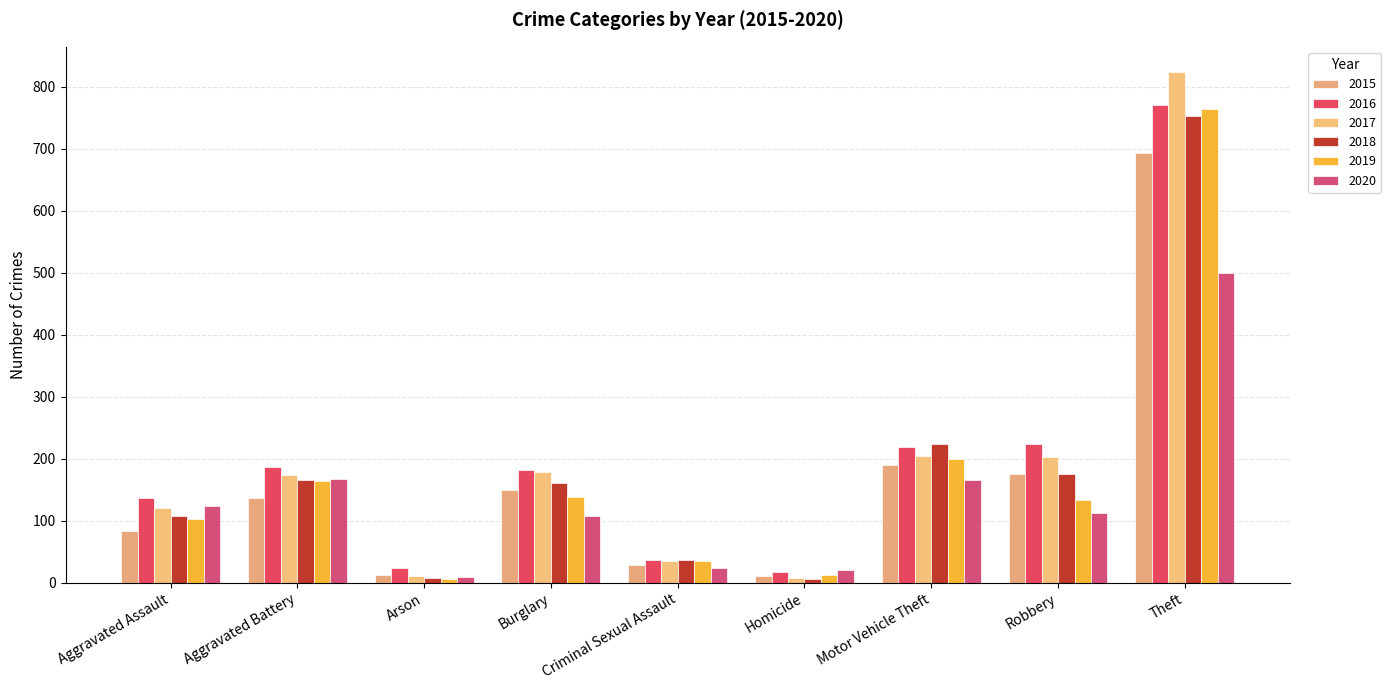

At which label is 2020 closest to 254?

Aggravated Battery